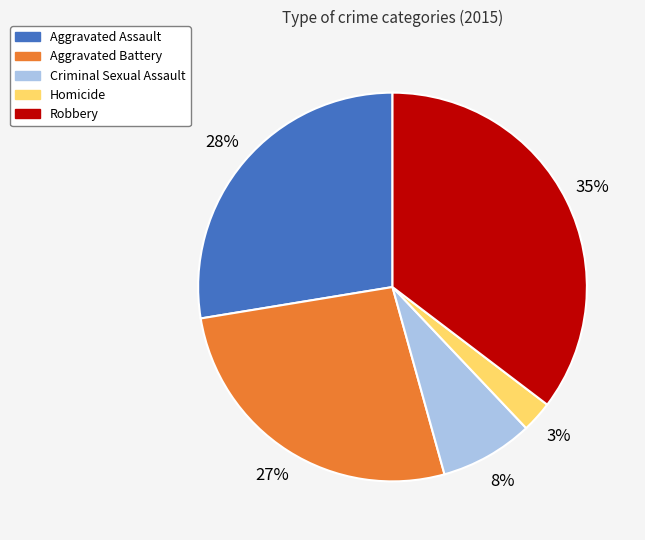

Do Criminal Sexual Assault and Homicide together represent more than half of the pie?

No